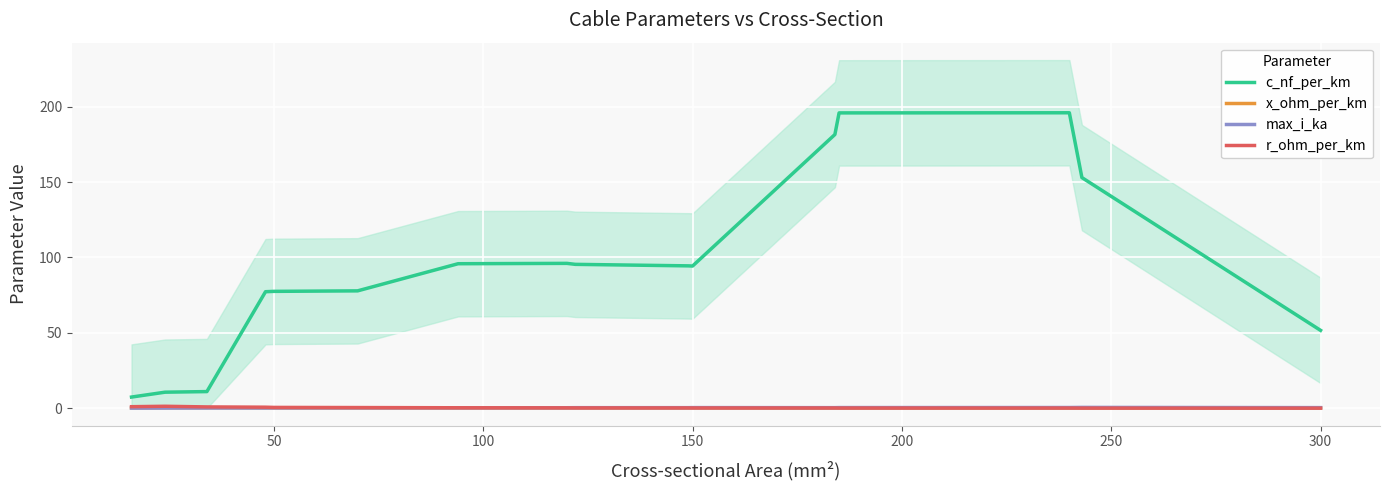

Reading right to left, list all the values displayed in this chart.

c_nf_per_km: 51.7	153.0	196.0	195.9	181.6	94.3	94.5	95.5	96.1	95.9	77.9	77.5	77.3	11.0	10.6	7.4
x_ohm_per_km: 0.2	0.2	0.2	0.2	0.2	0.2	0.2	0.2	0.2	0.2	0.2	0.2	0.2	0.3	0.3	0.2
max_i_ka: 0.4	0.6	0.5	0.4	0.4	0.4	0.4	0.4	0.3	0.3	0.3	0.2	0.2	0.2	0.1	0.1
r_ohm_per_km: 0.1	0.1	0.1	0.1	0.2	0.2	0.2	0.2	0.3	0.3	0.5	0.5	0.7	0.9	1.3	1.0